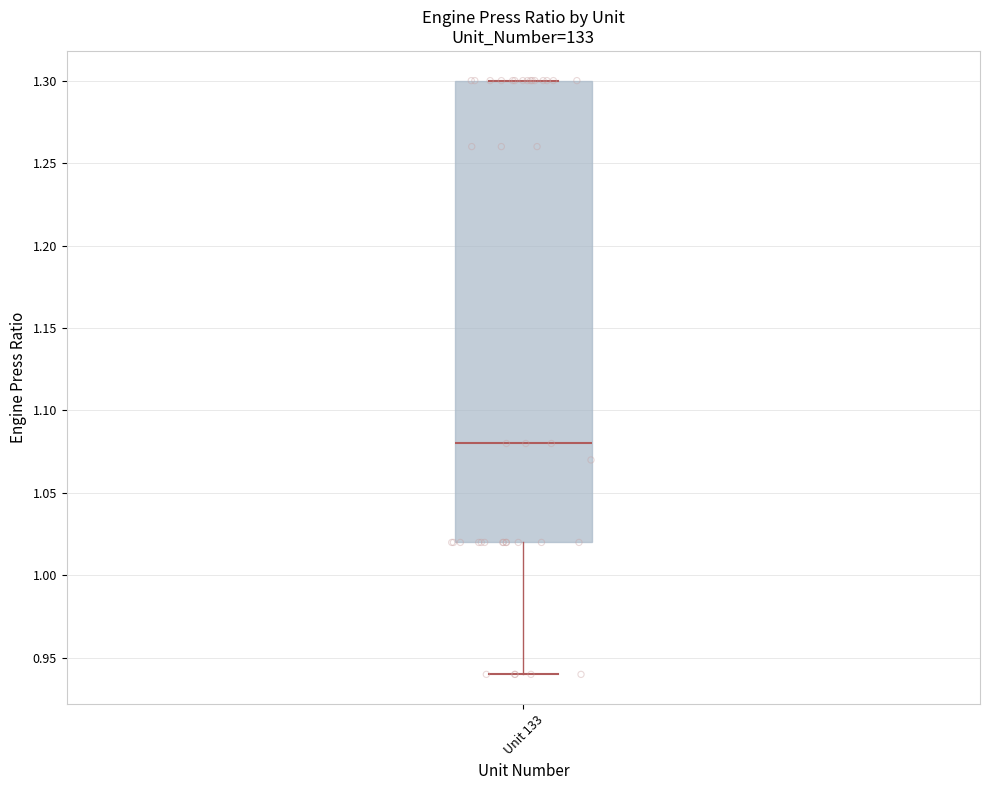

Where does the lower whisker of the box for Unit 133 end on the y-axis? The values are not printed on the chart, so give them approximately, as read against the axis.

0.94